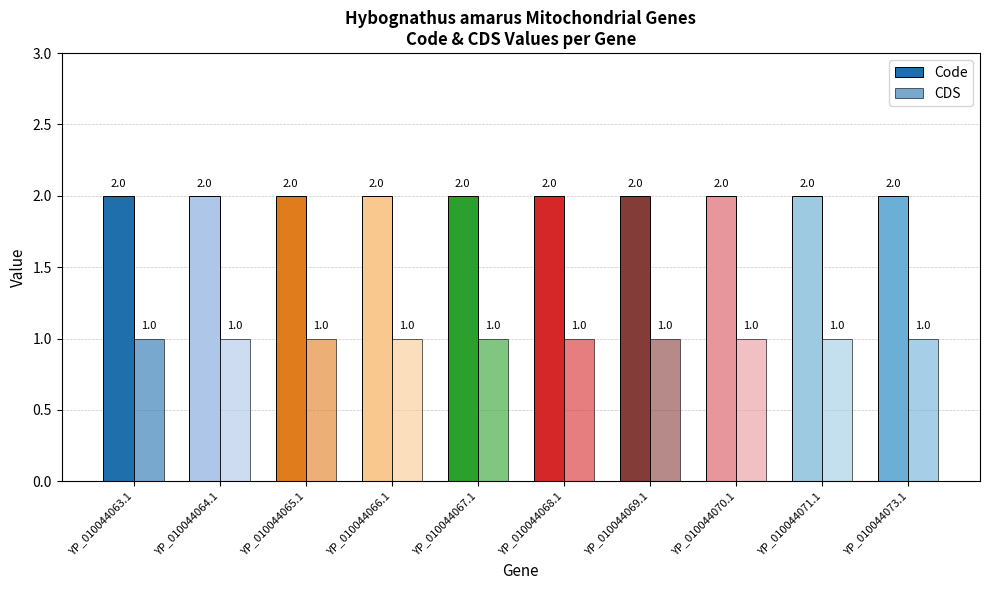

What is the maximum value shown in the chart?

2